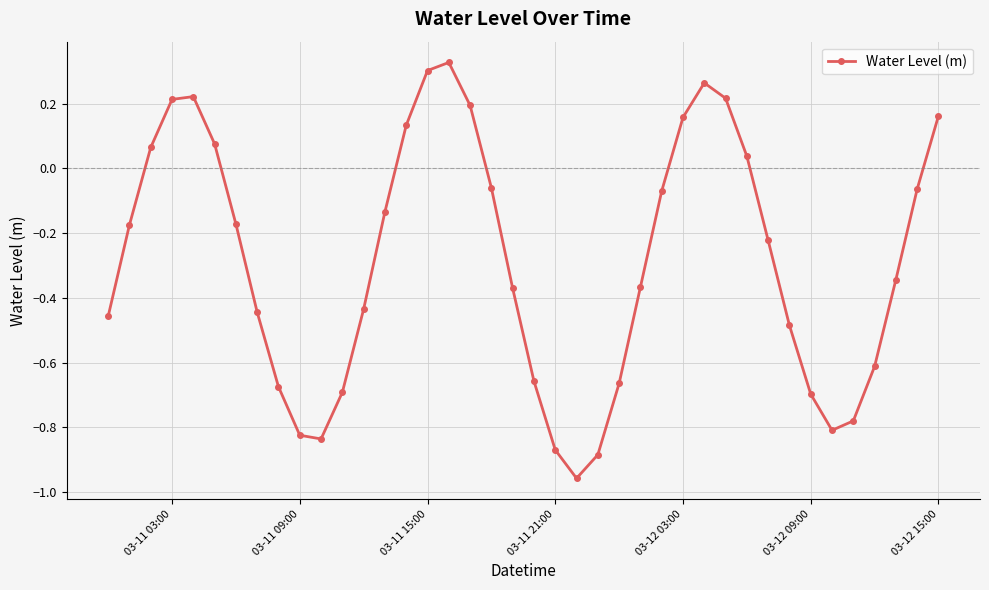

How many data points are less than 0?

27